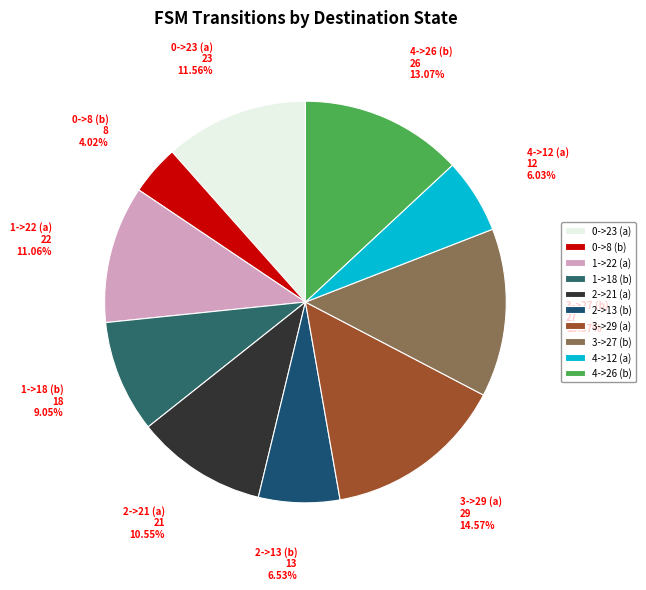

Is there any slice that represents more than half of the pie?

No